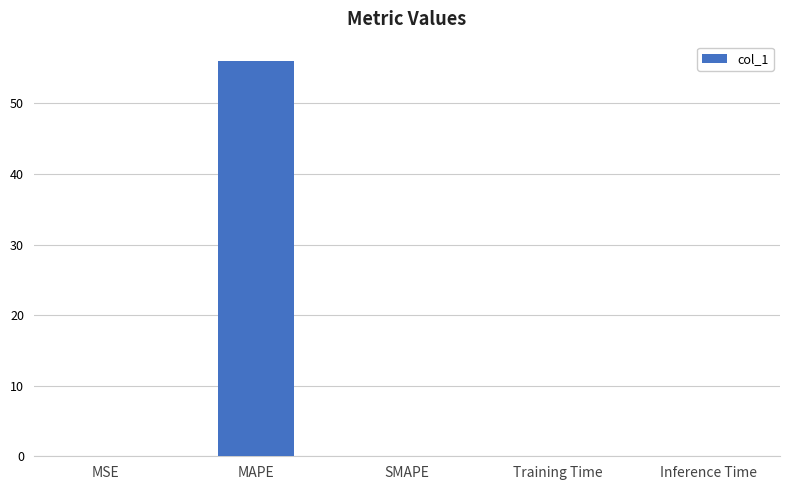

Are the bars horizontal?

No